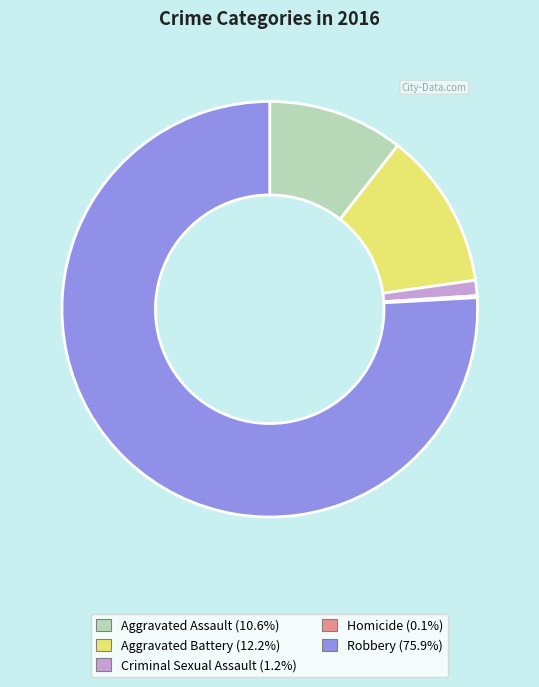

Which has a higher value, Criminal Sexual Assault or Aggravated Assault?

Aggravated Assault